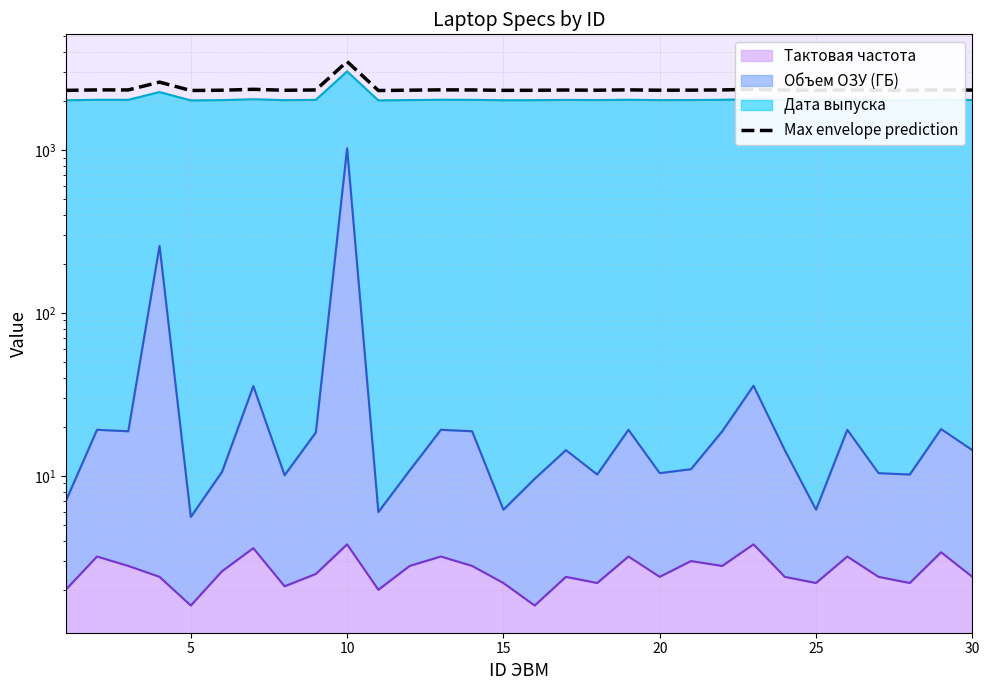

True or false: the data has more than 0 interior local peaks.

True